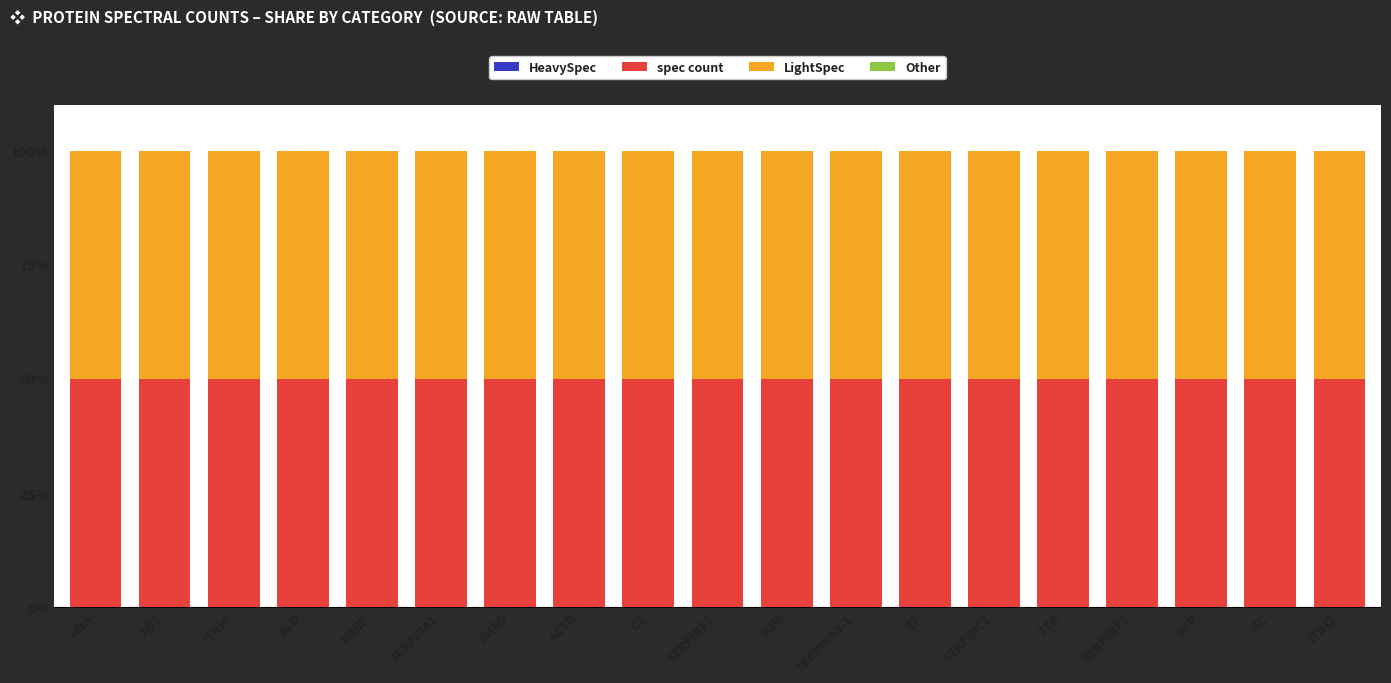

Is it true that LightSpec equals 84 at HBA?

False